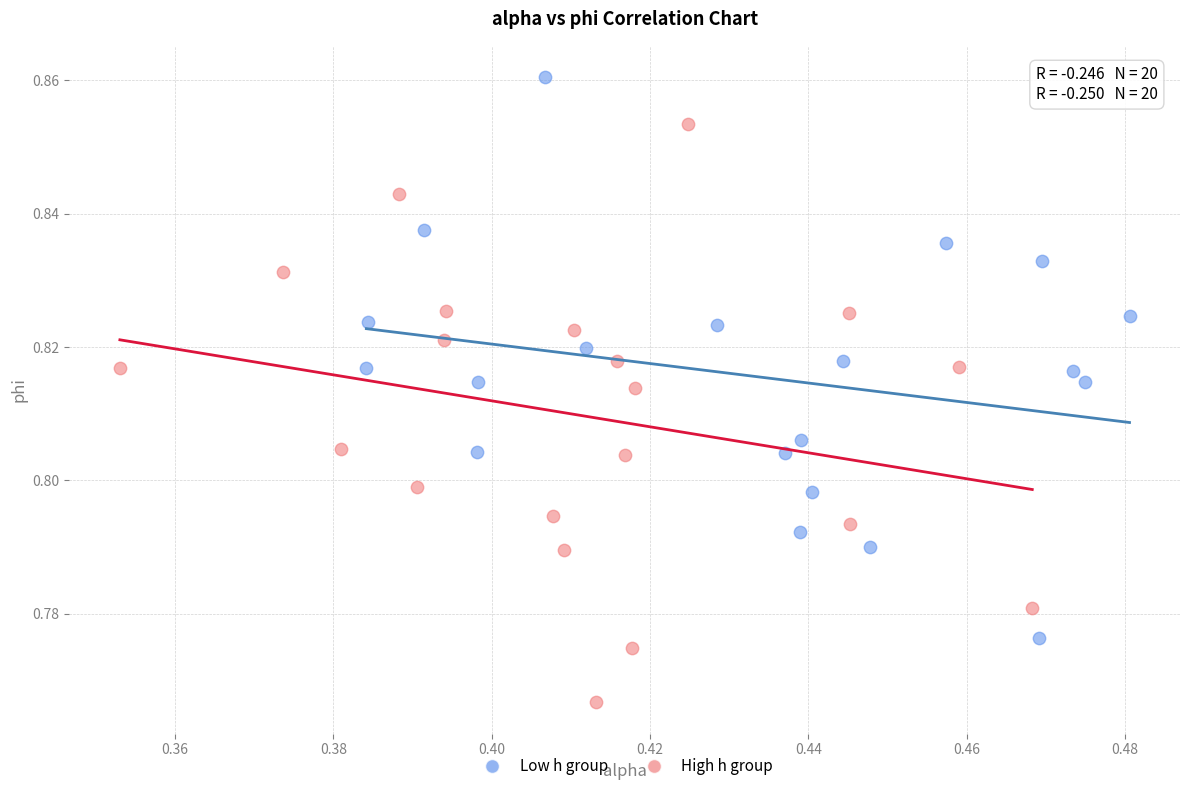

Which series reaches the minimum Y coordinate?

High h group